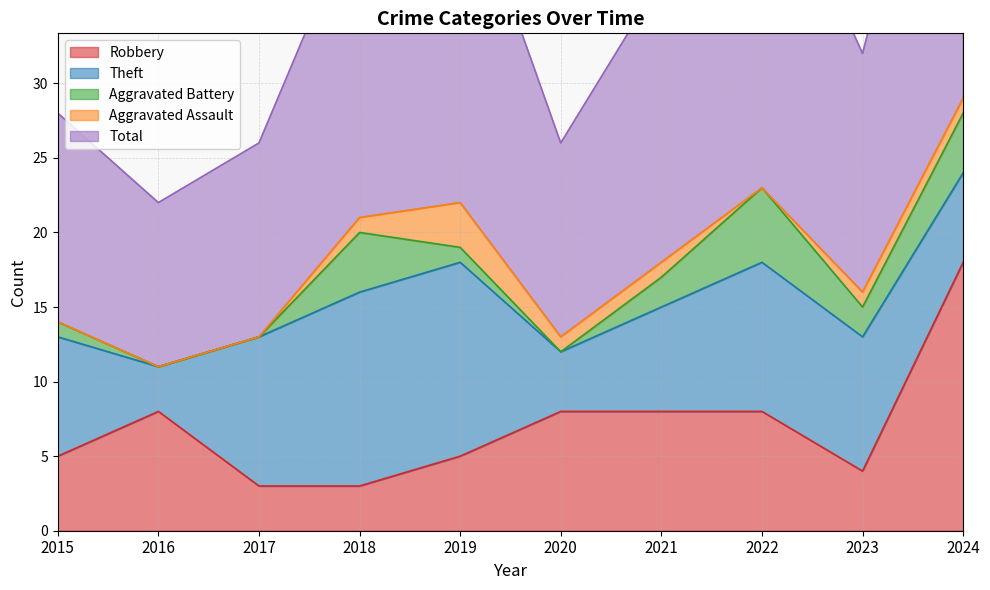

Which series changed the most between 2018 and 2020?

Theft